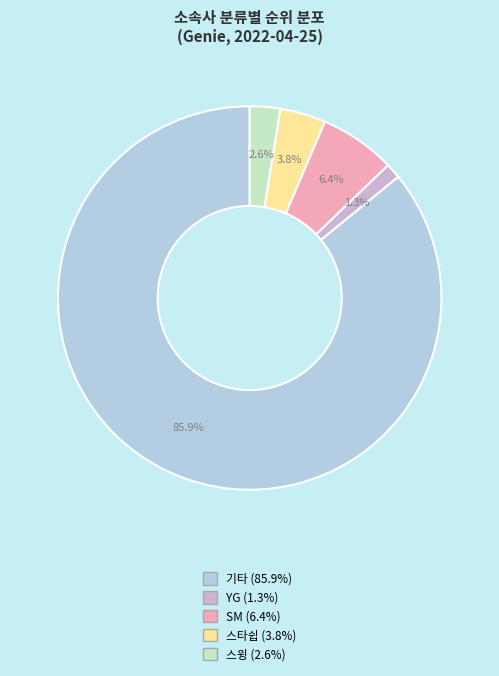

To the nearest percent, what percentage of the pie is SM?

6%